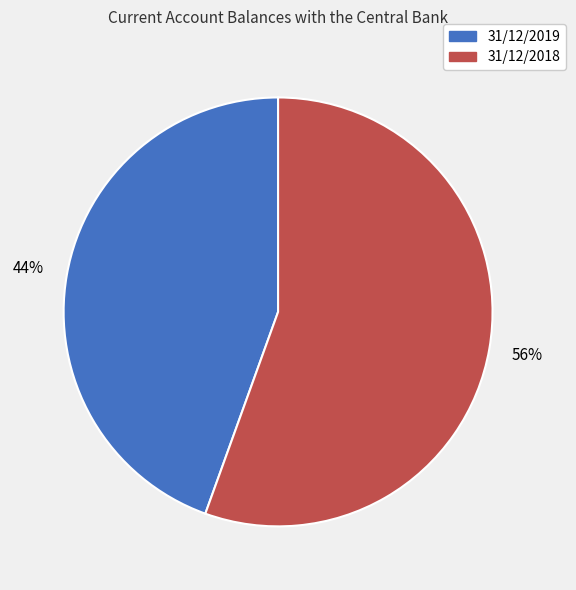

To the nearest percent, what is the combined percentage of 31/12/2019 and 31/12/2018?

100%